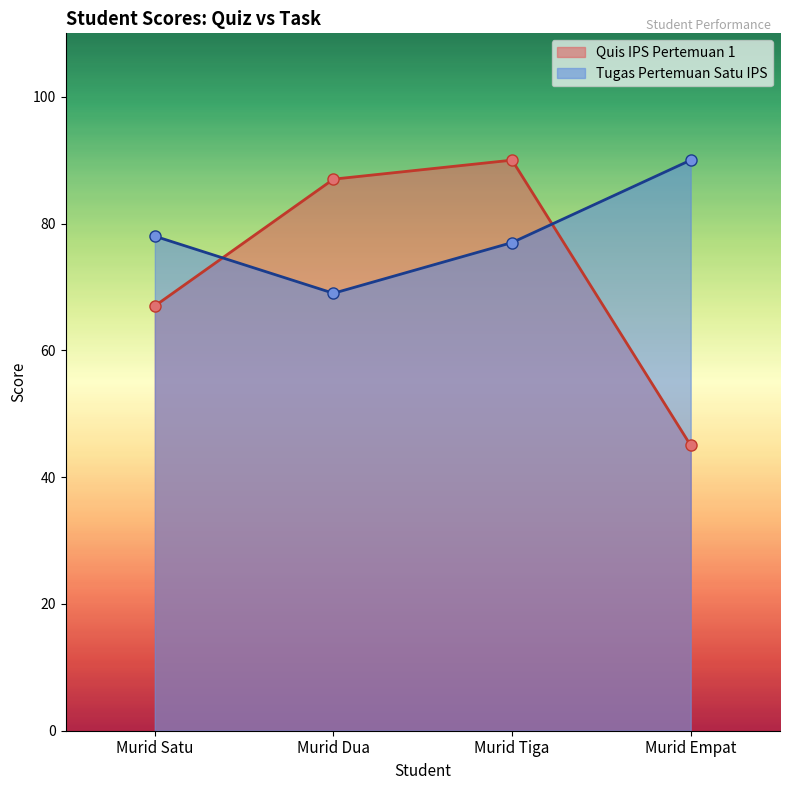

What is the label of the 3rd point from the right?

Murid Dua